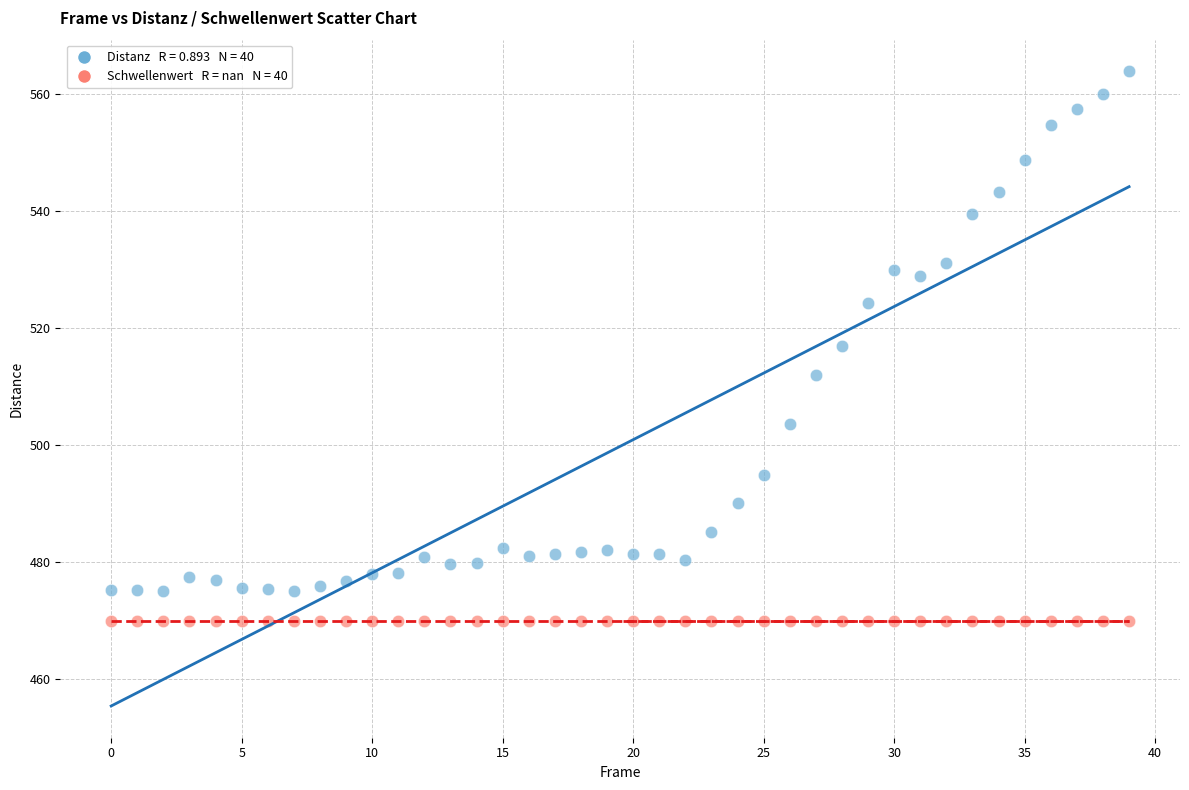

How many data points are displayed?

80